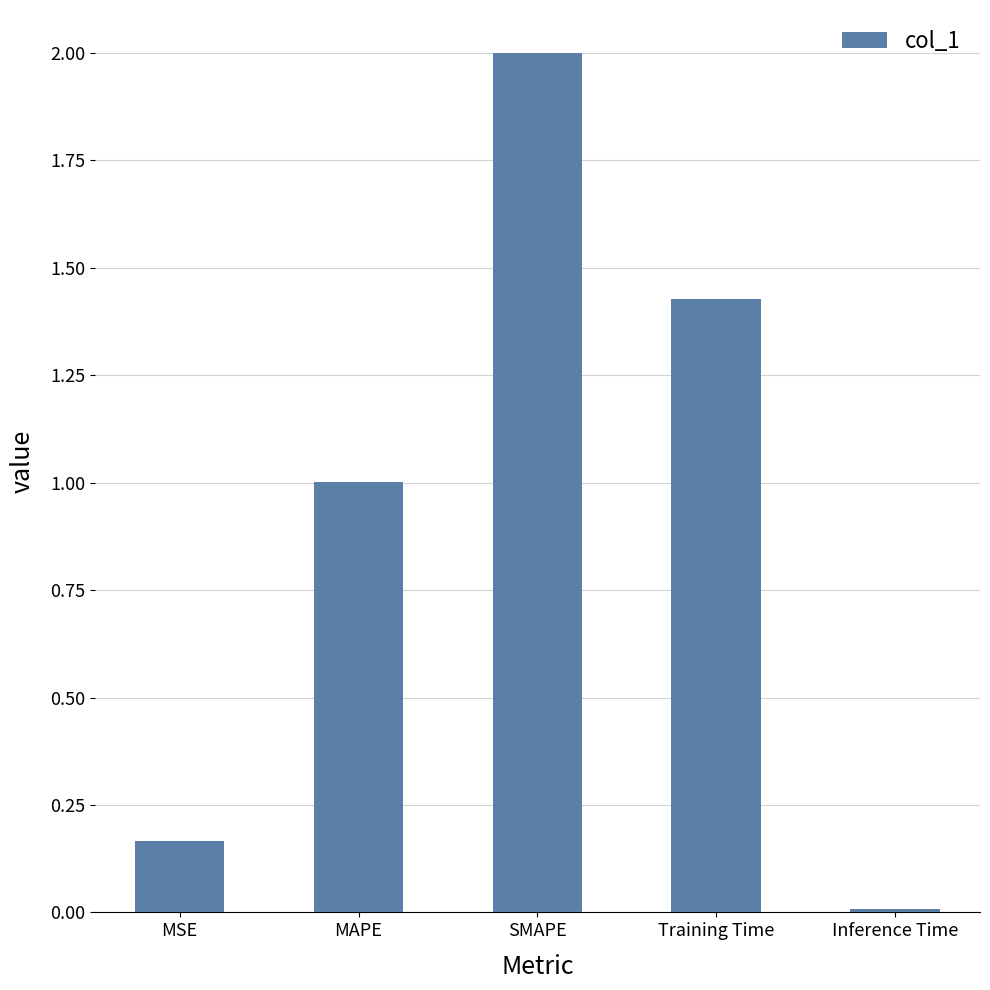

Which has a higher value, MAPE or Training Time?

Training Time